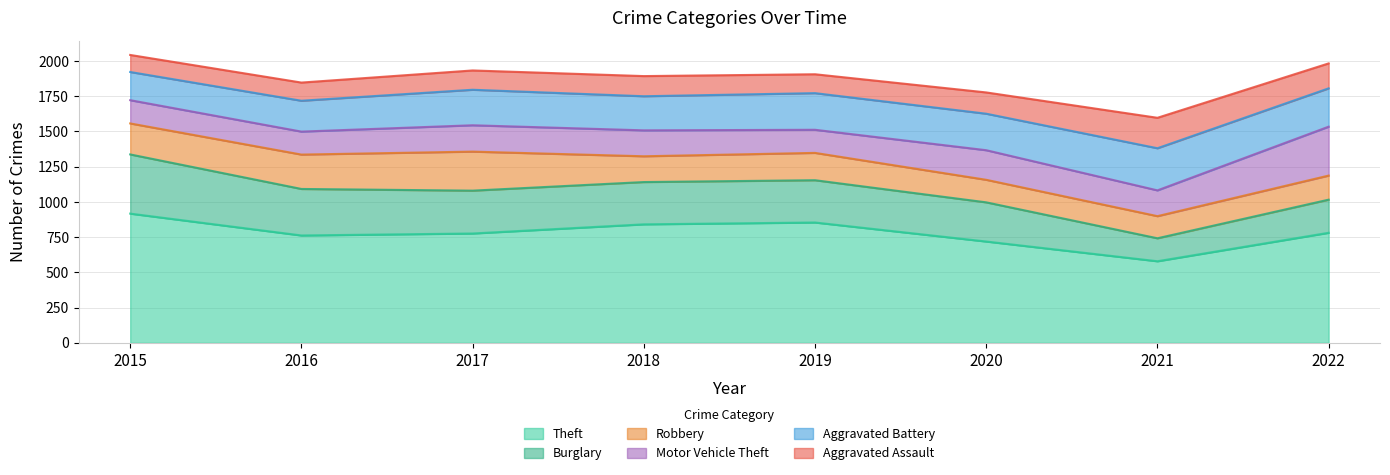

Which series has the widest spread of values?

Theft